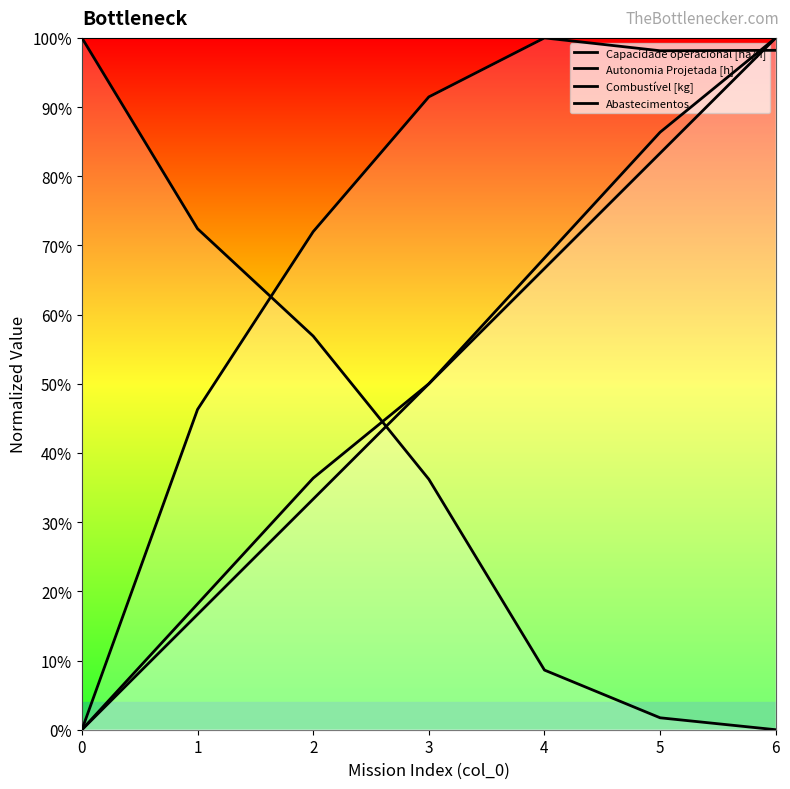

What is the approximate value of Combustível [kg] at 4?

0.7